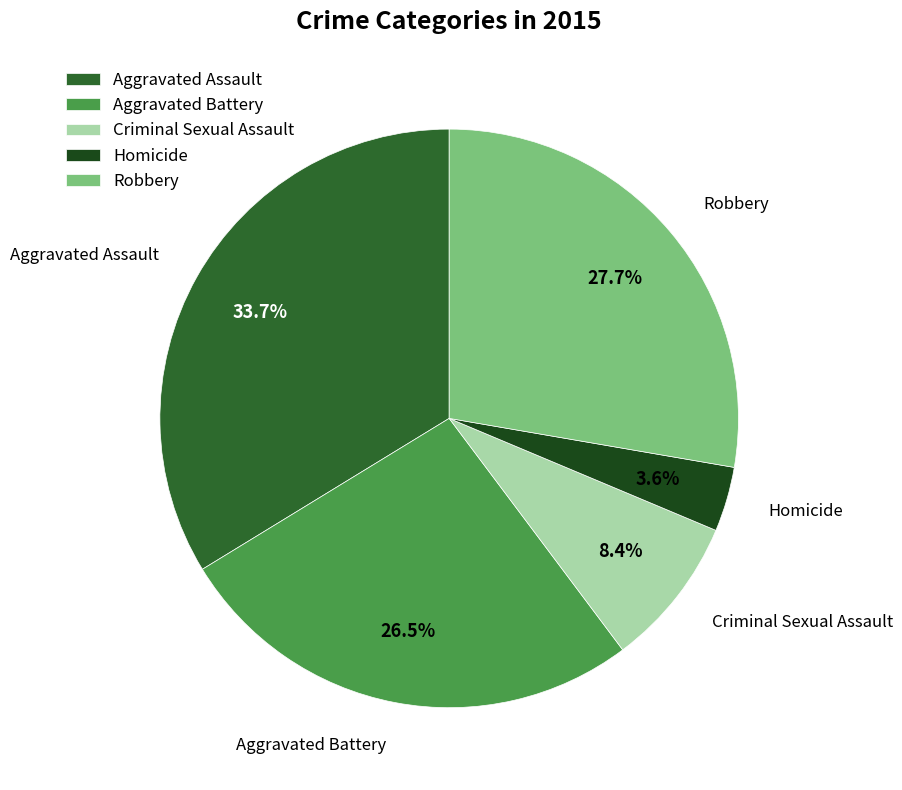

Is it true that Aggravated Assault is 34% of the pie?

True